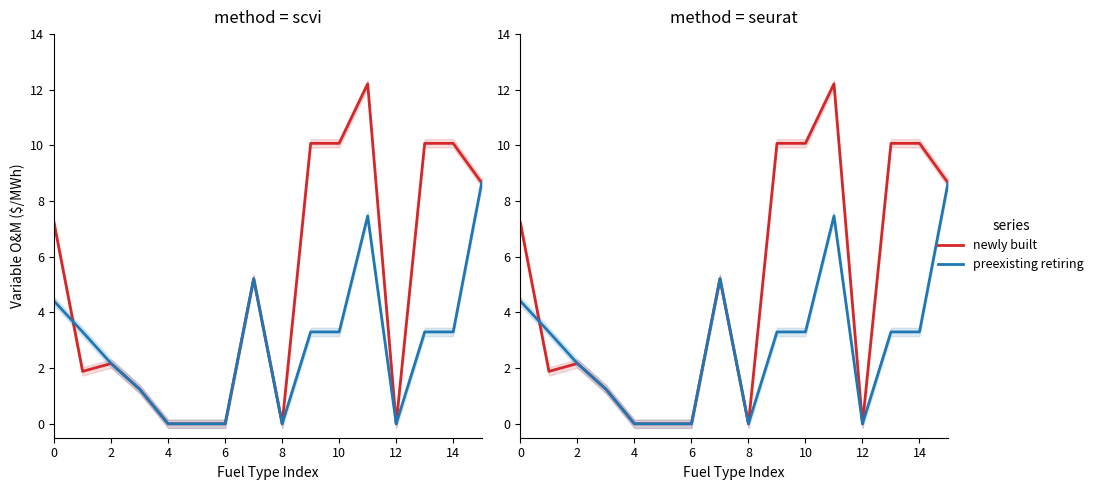

How many data points in preexisting retiring are above 3?

9